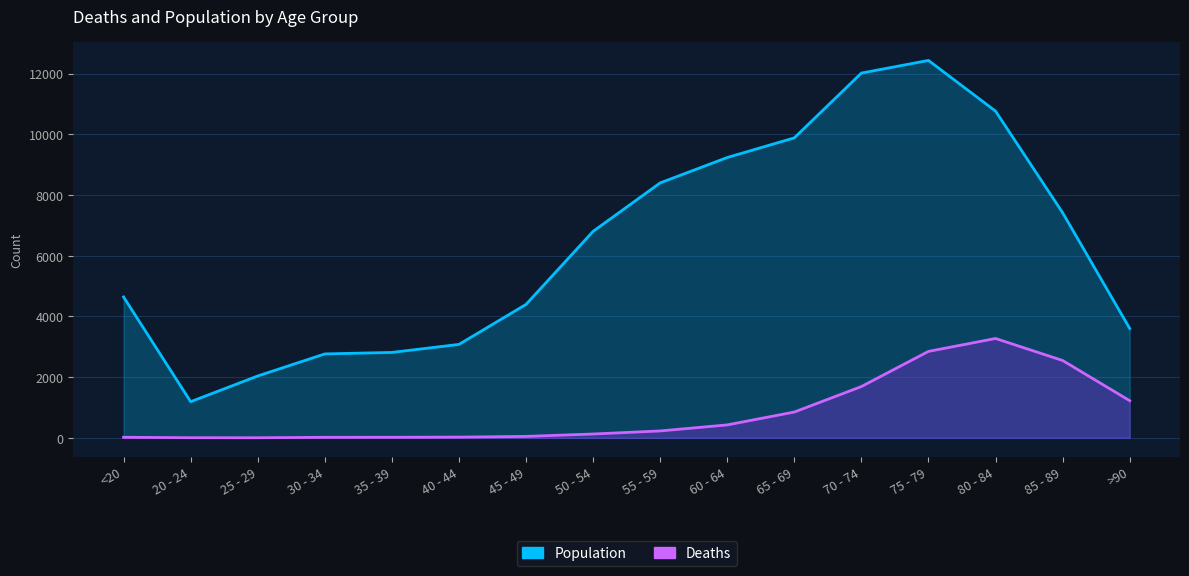

Where does the Deaths series first go above 227?

60 - 64